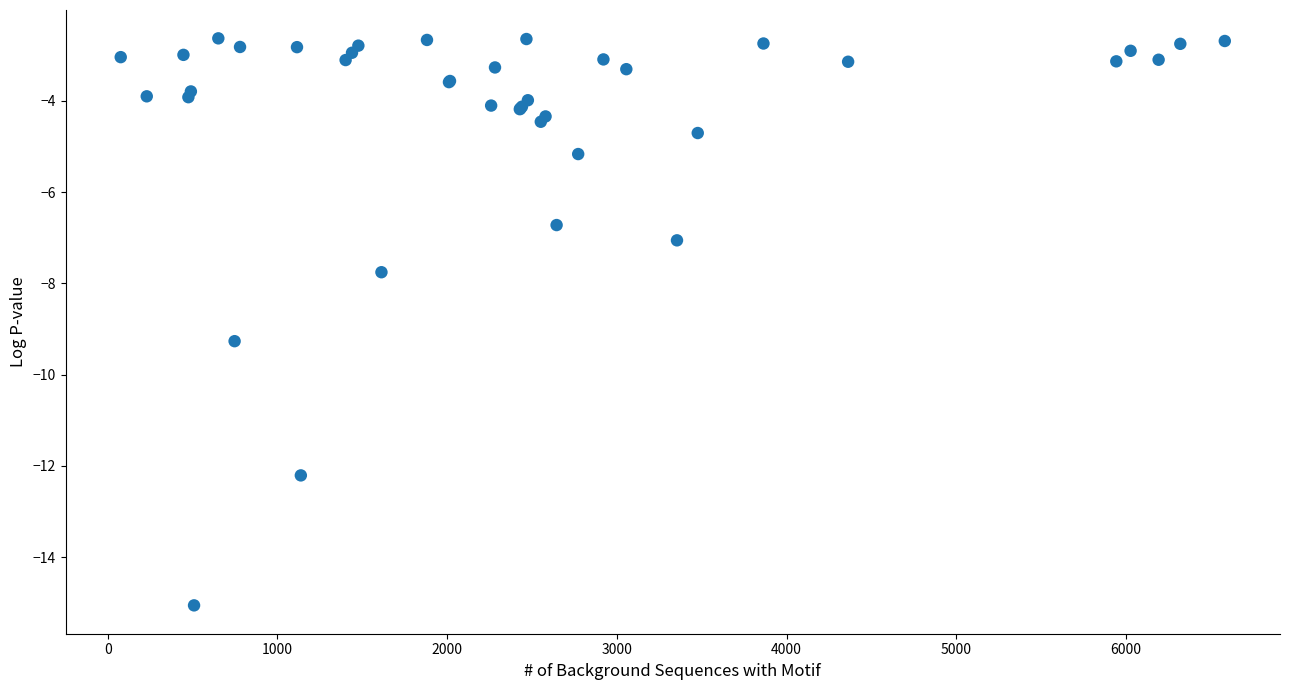

What Y value in the scatter plot is closest to -8?

-7.8